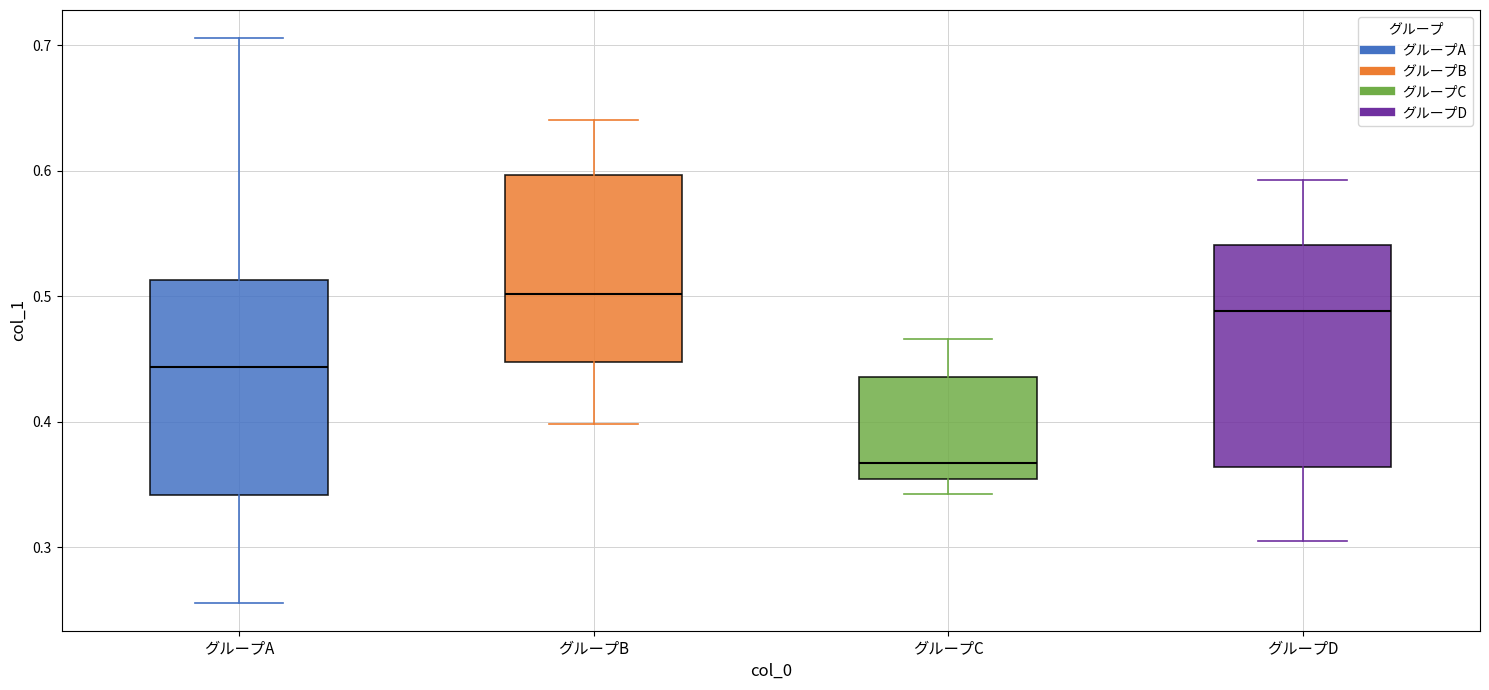

Reading left to right, read every box against the y-axis: the position of its median line, the range the box covers, and the ends of its whiskers. The values are not printed on the chart, so give them approximately, as read against the axis.

グループA: median 0.44, box 0.34 to 0.51, whiskers 0.26 to 0.71
グループB: median 0.50, box 0.45 to 0.60, whiskers 0.40 to 0.64
グループC: median 0.37, box 0.35 to 0.44, whiskers 0.34 to 0.47
グループD: median 0.49, box 0.36 to 0.54, whiskers 0.30 to 0.59